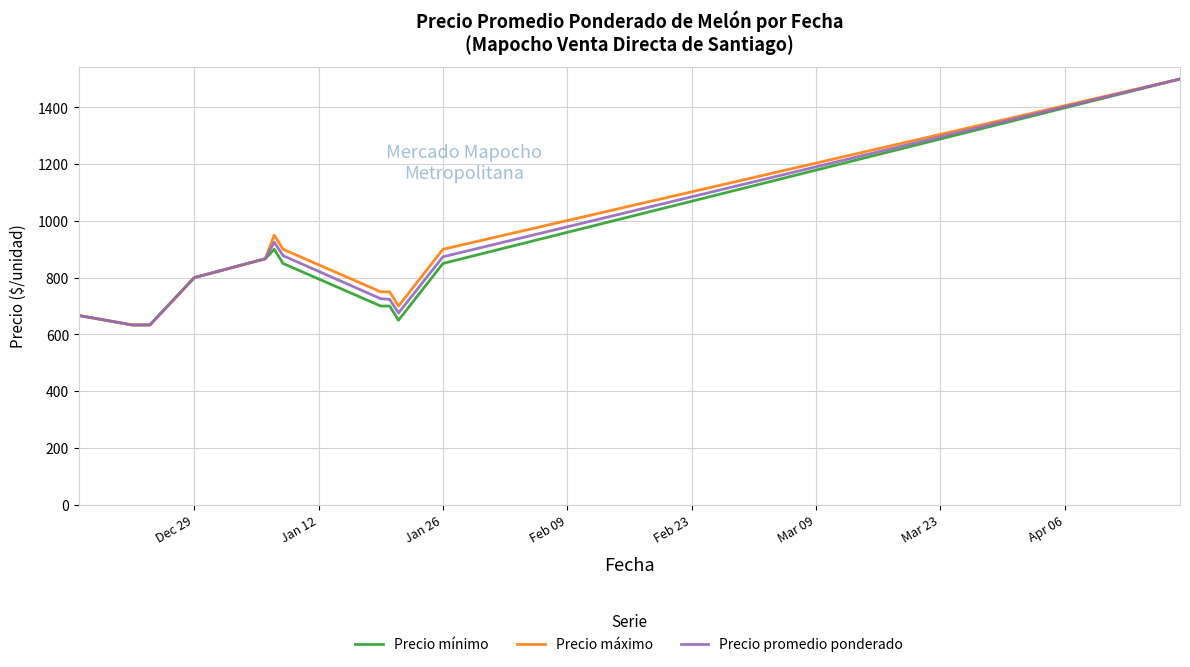

What are all the series names shown in the legend?

Precio mínimo, Precio máximo, Precio promedio ponderado